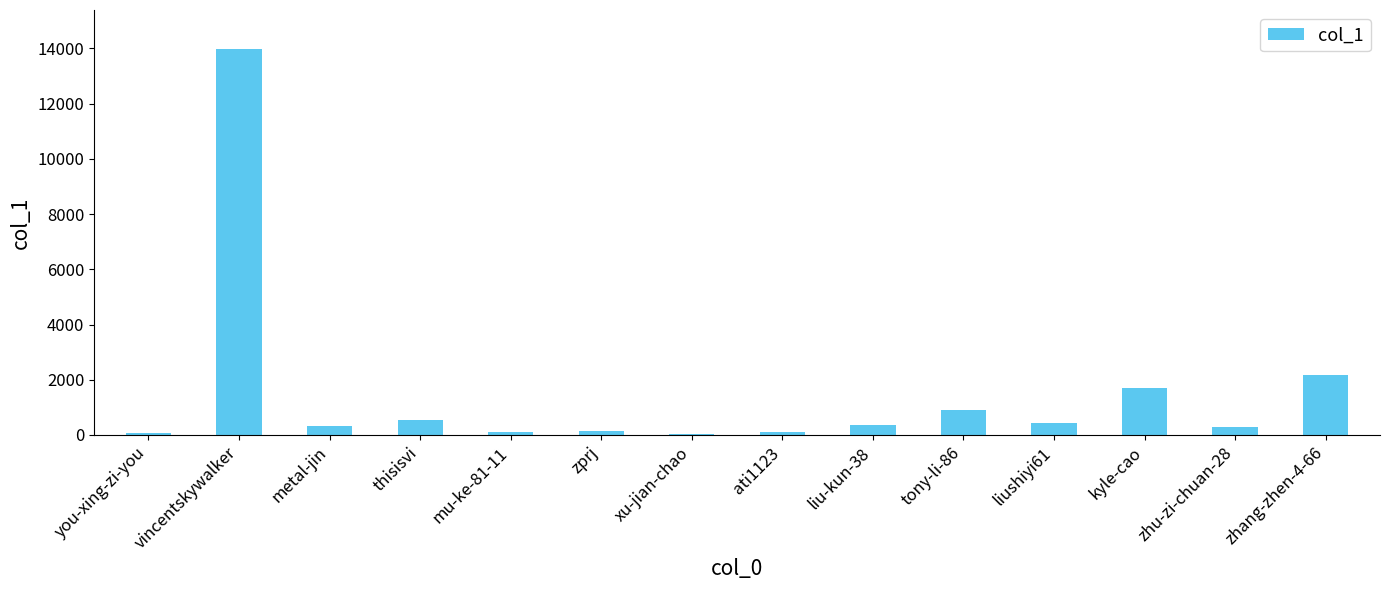

What is the approximate value at vincentskywalker, to the nearest 50?

14000